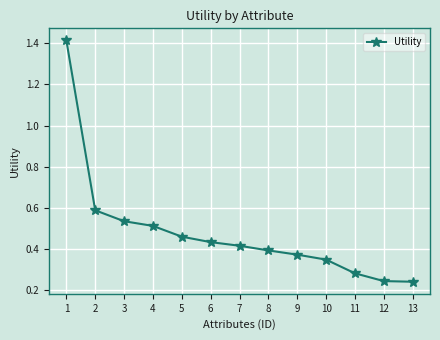

What is the change in value from 1 to 8?

-1.0